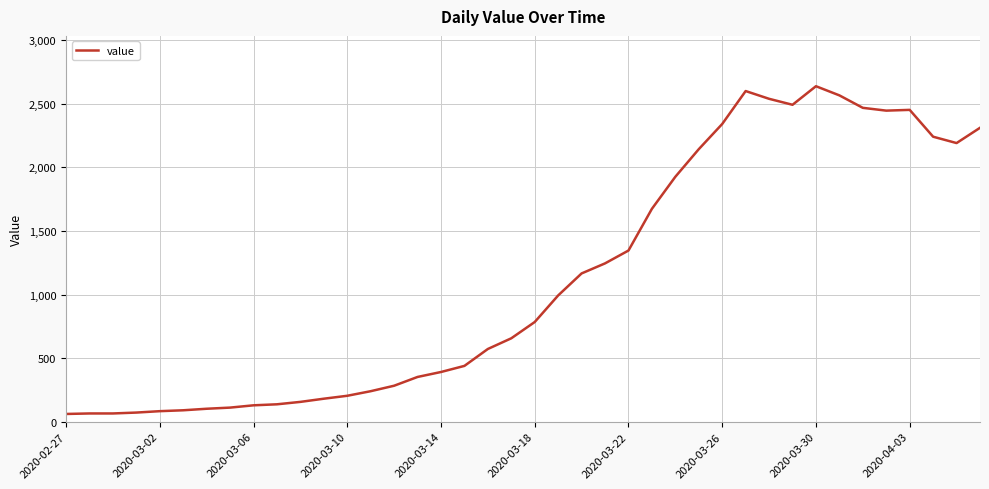

What is the maximum value shown in the chart?

2638